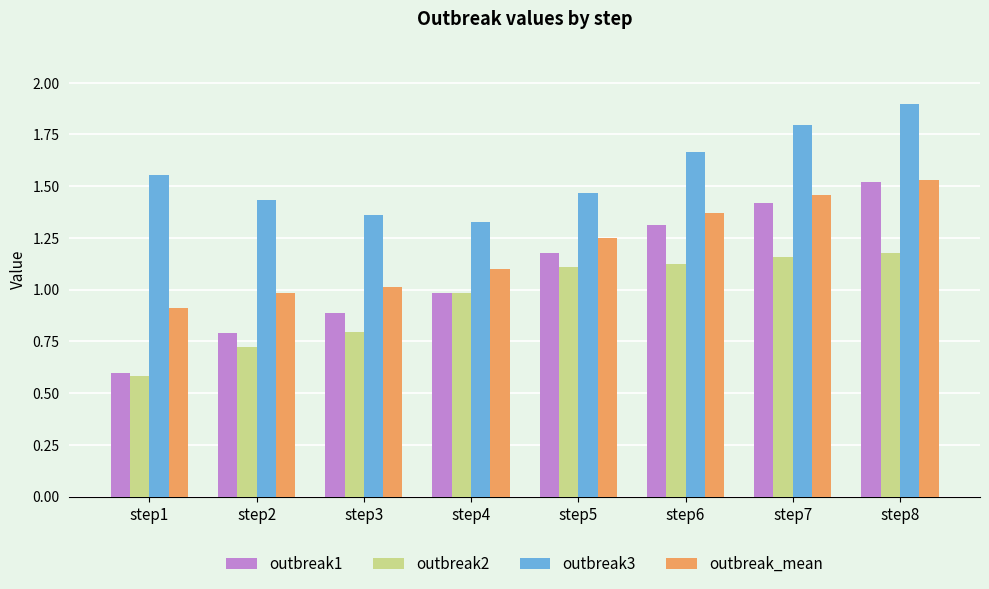

Rank the series at step5 from lowest to highest value.

outbreak2, outbreak1, outbreak_mean, outbreak3